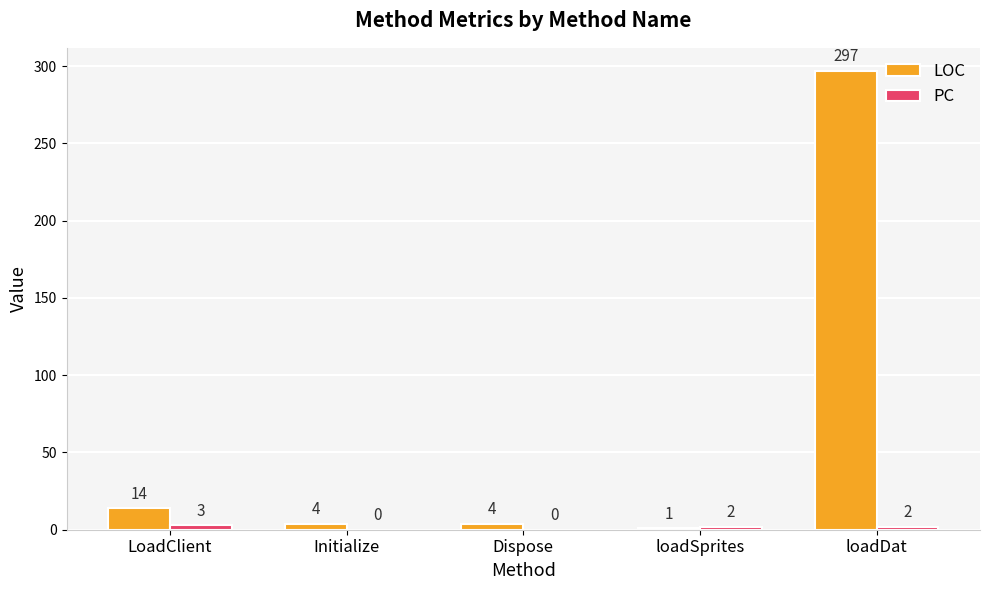

The LOC series shows 297 at loadDat. True or false?

True